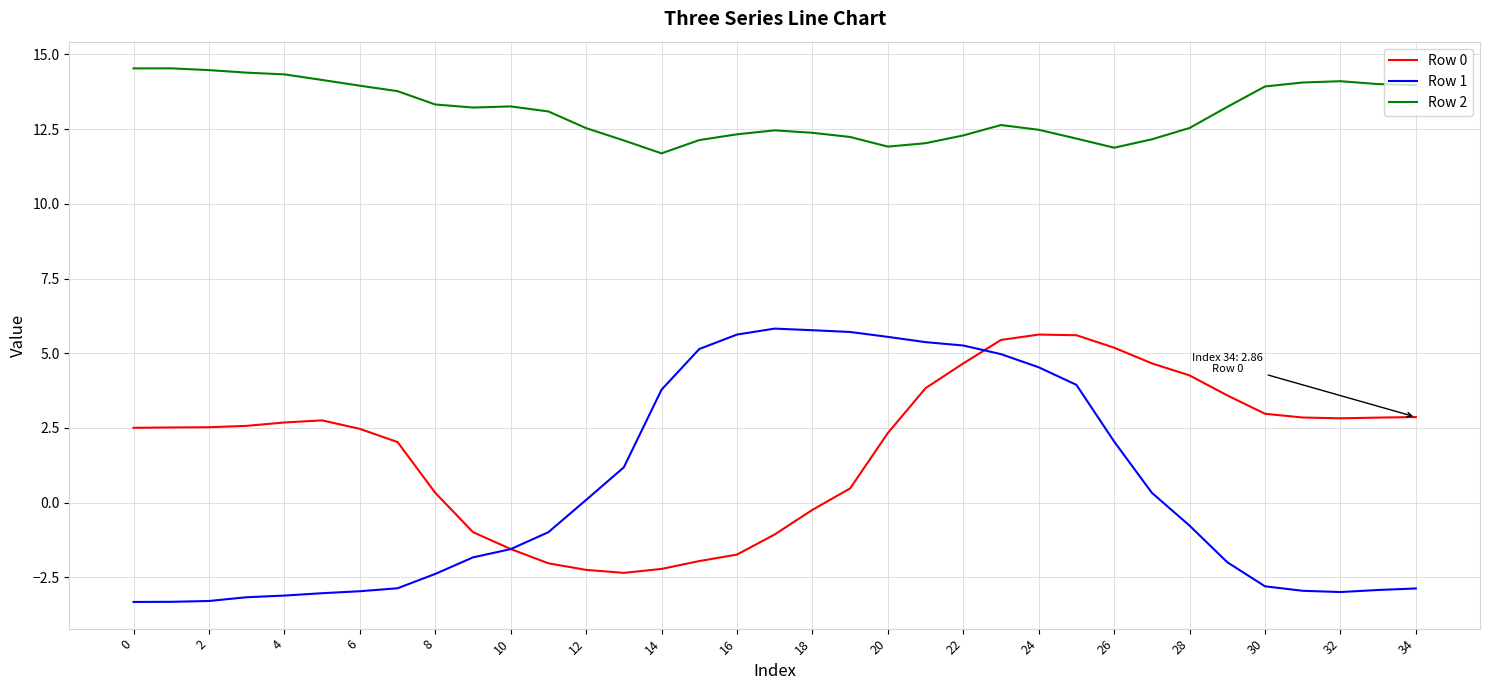

How many lines are shown in the chart?

3